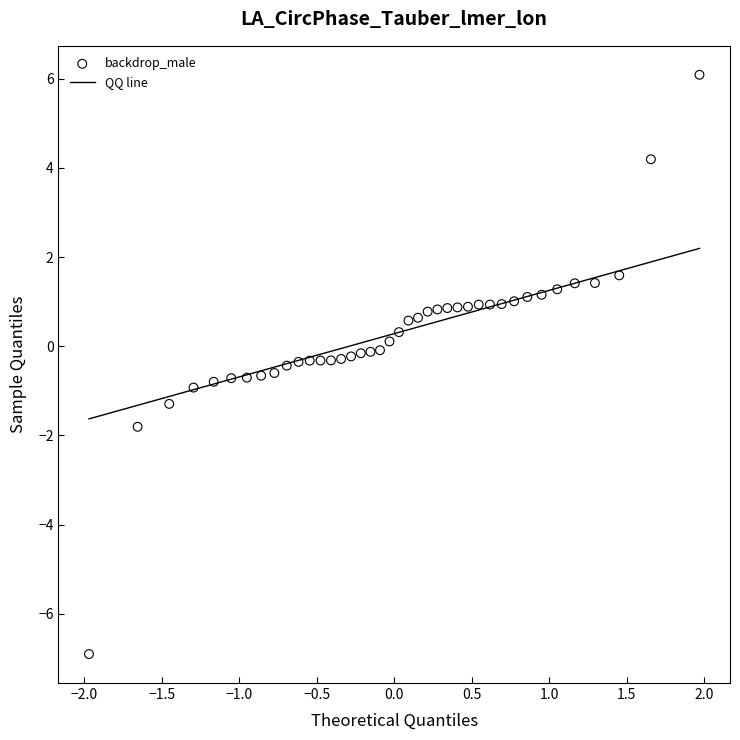

What is the range of Y values (max minus min)?

13.0